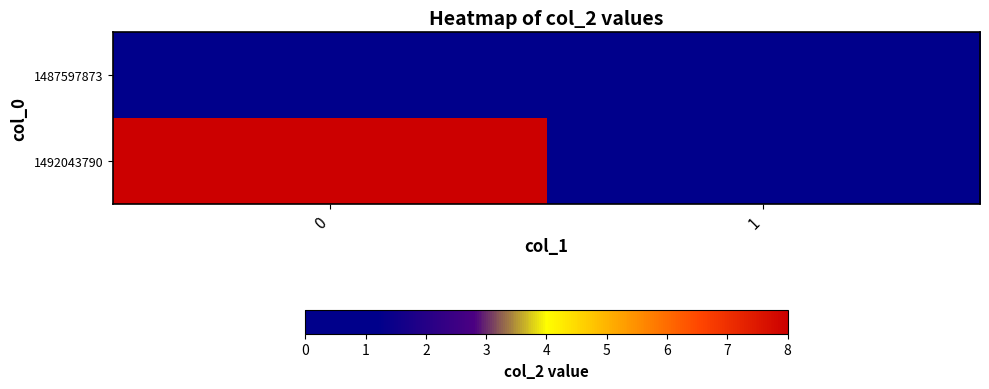

Between 0 and 1, which series saw the biggest shift?

1492043790